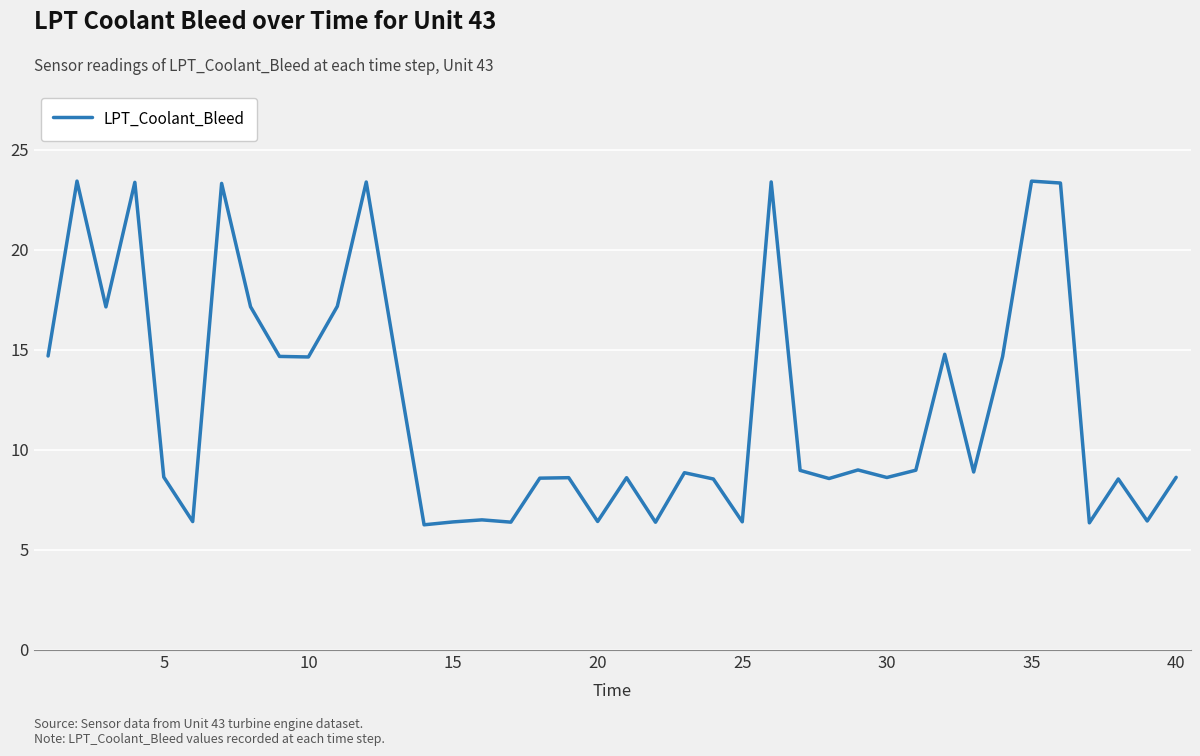

What is the maximum value shown in the chart?

23.4